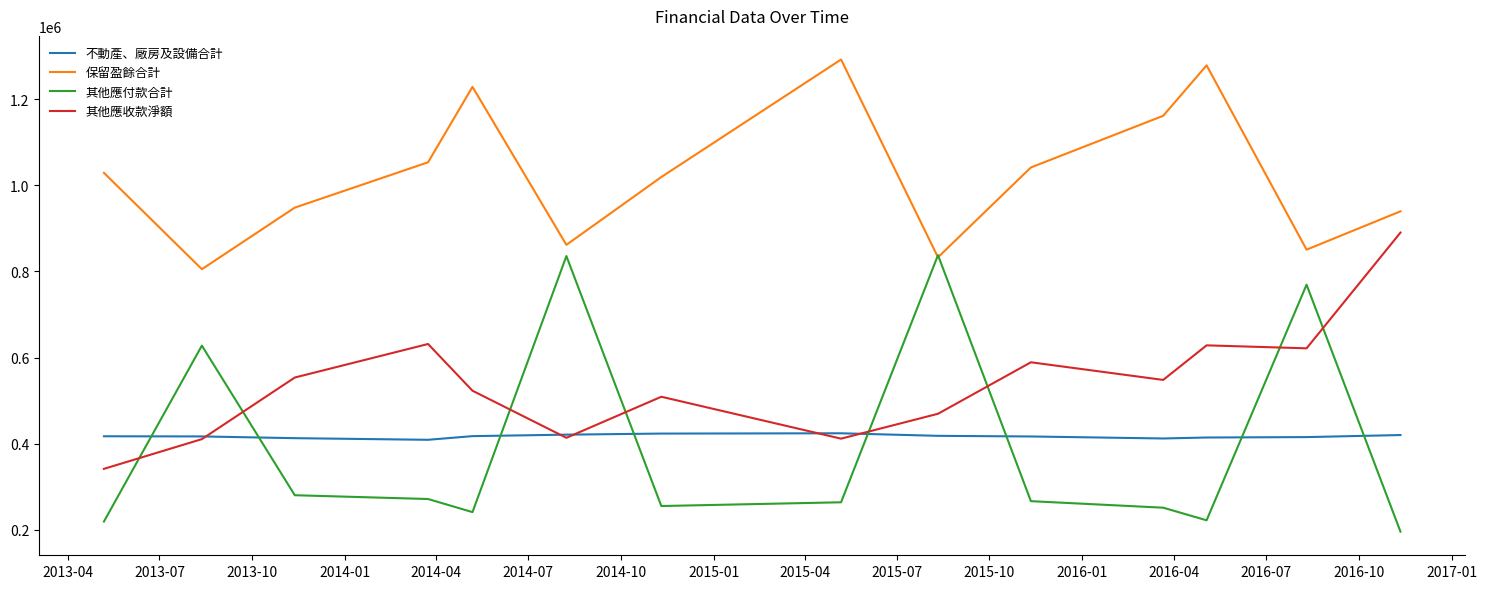

What is the highest value of the 其他應收款淨額 series?

890364